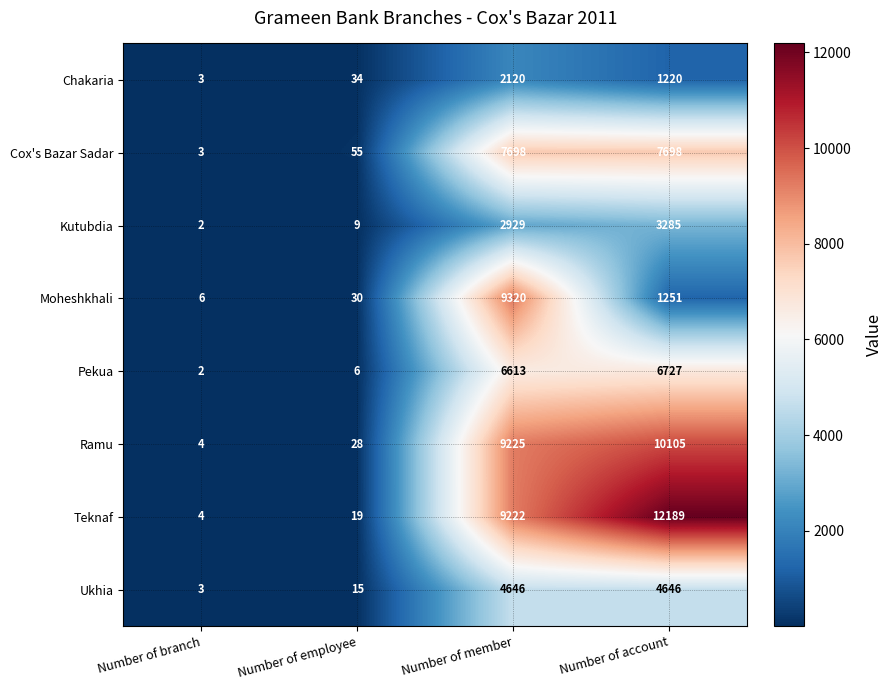

Is it true that Pekua equals 6613 at Number of member?

True